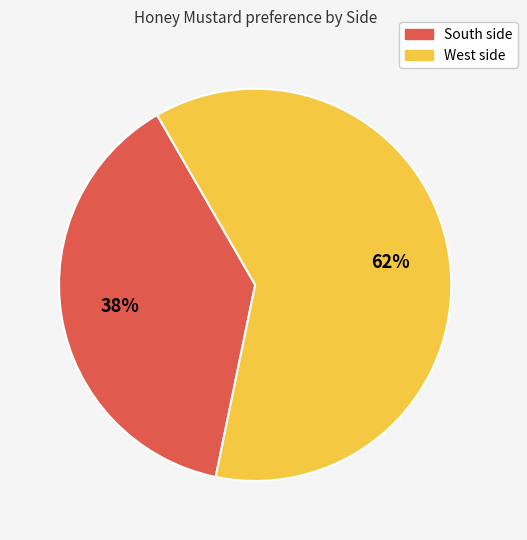

True or false: West side accounts for 62% of the total.

True